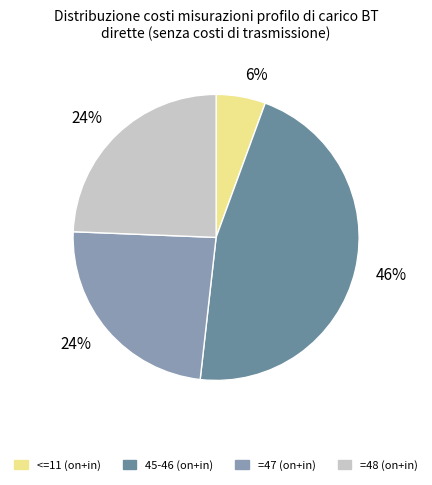

How many segments does this pie chart have?

4